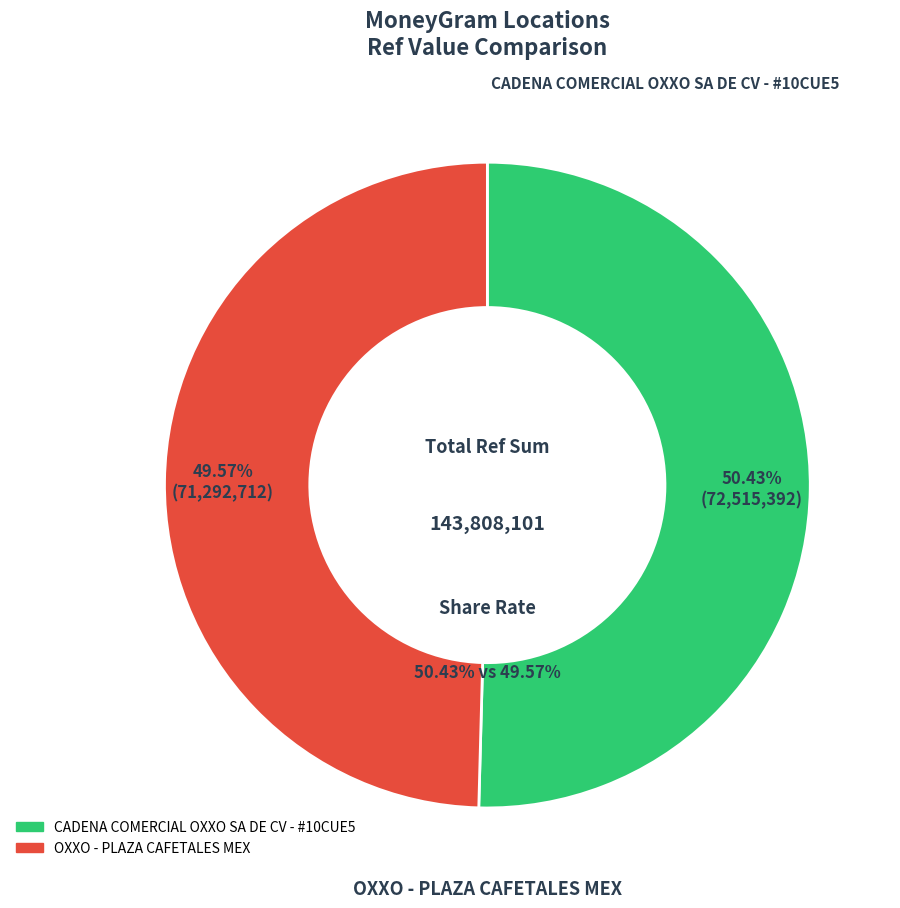

To the nearest percent, what percentage of the pie is OXXO - PLAZA CAFETALES MEX?

50%